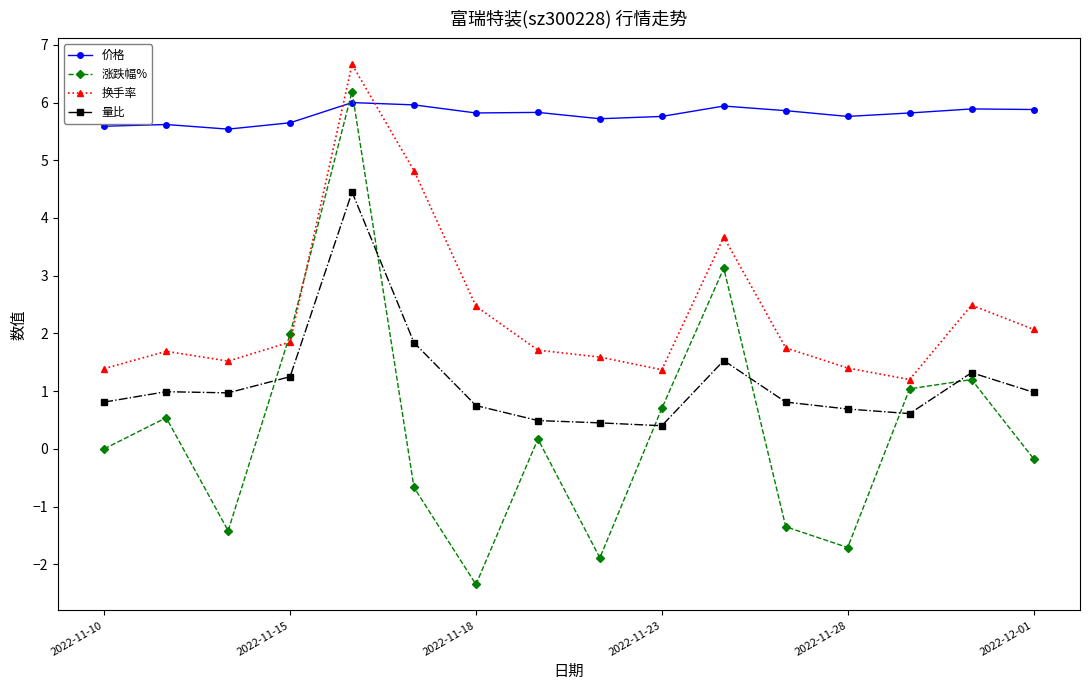

Does the chart display data point markers on the line(s)?

Yes